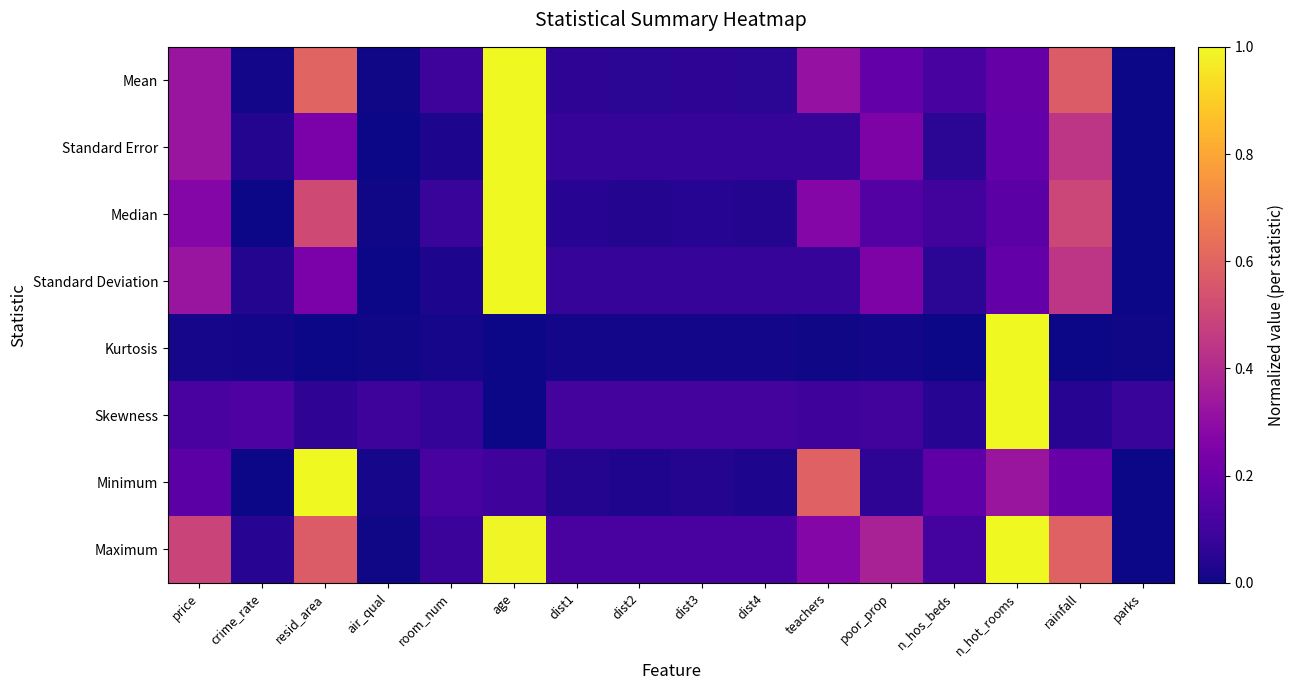

What is the total value across all series at parks?

0.1